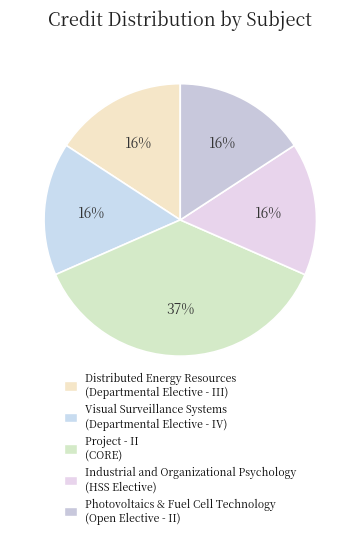

To the nearest percent, what portion does Project - II represent?

37%